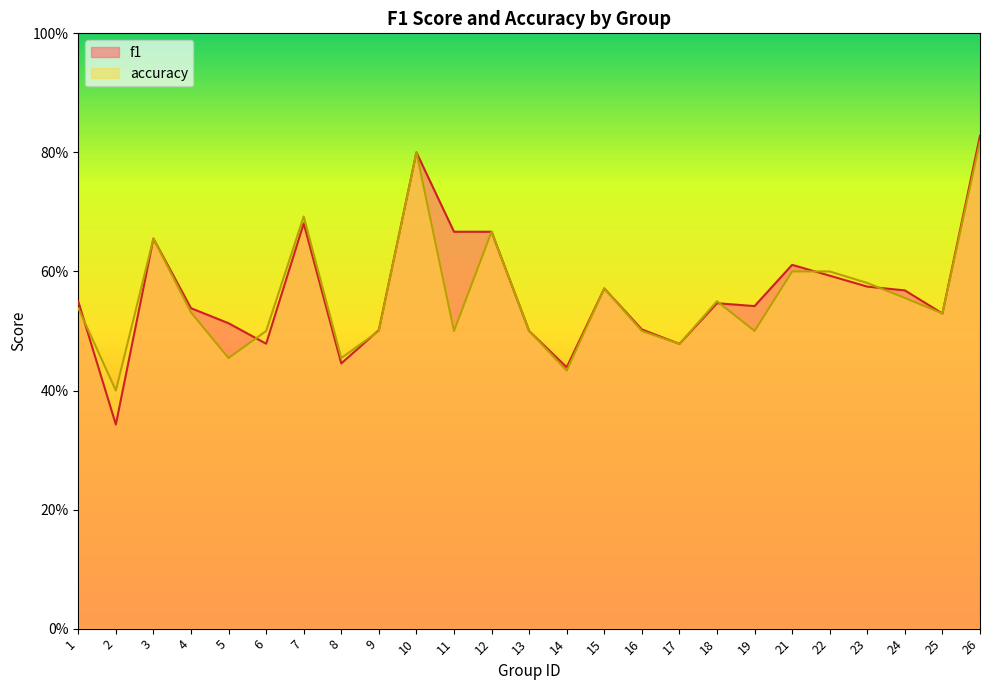

Is it true that f1 equals 0.6 at 22?

True